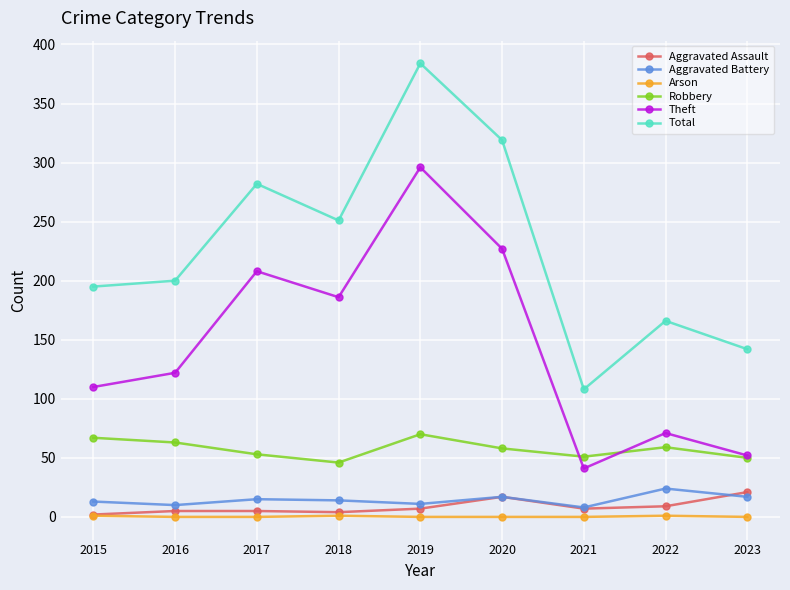

What are all the series names shown in the legend?

Aggravated Assault, Aggravated Battery, Arson, Robbery, Theft, Total